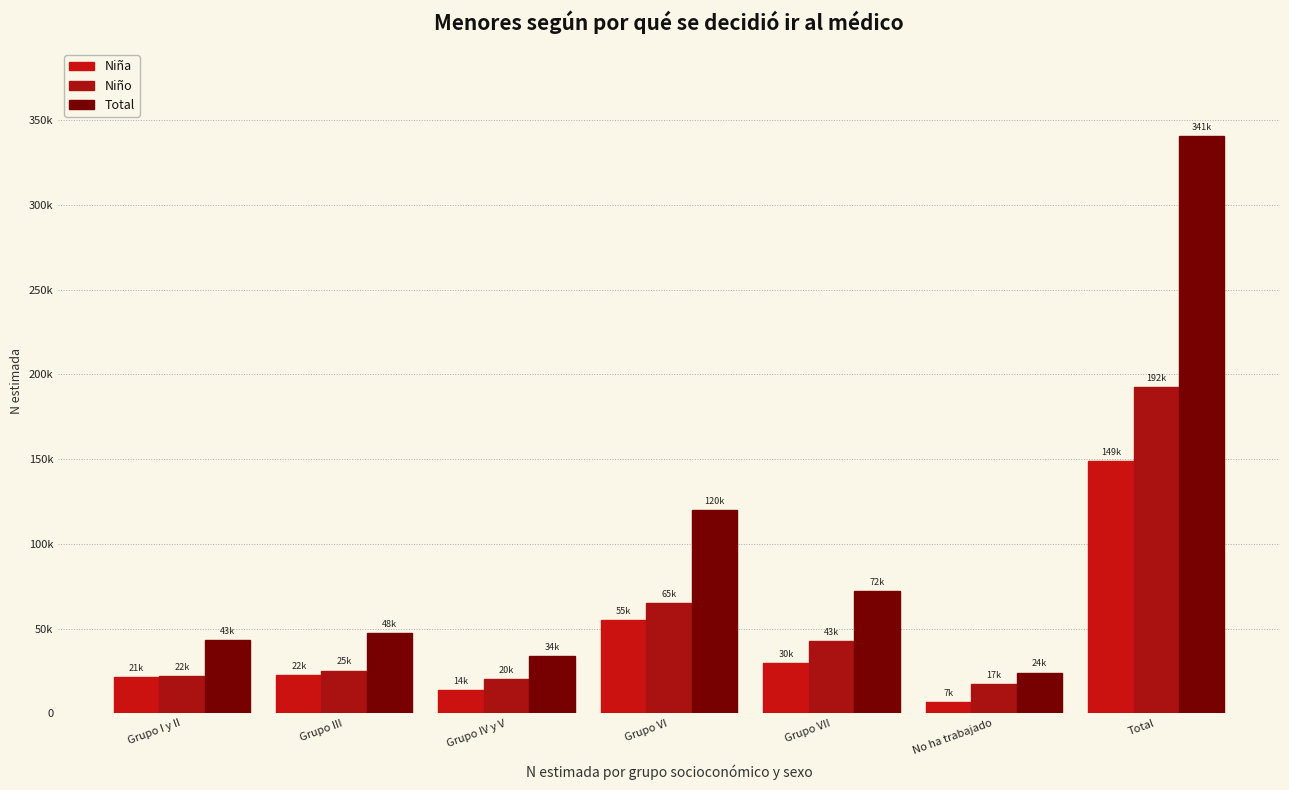

Rank the series by their average value, from lowest to highest.

Niña, Niño, Total